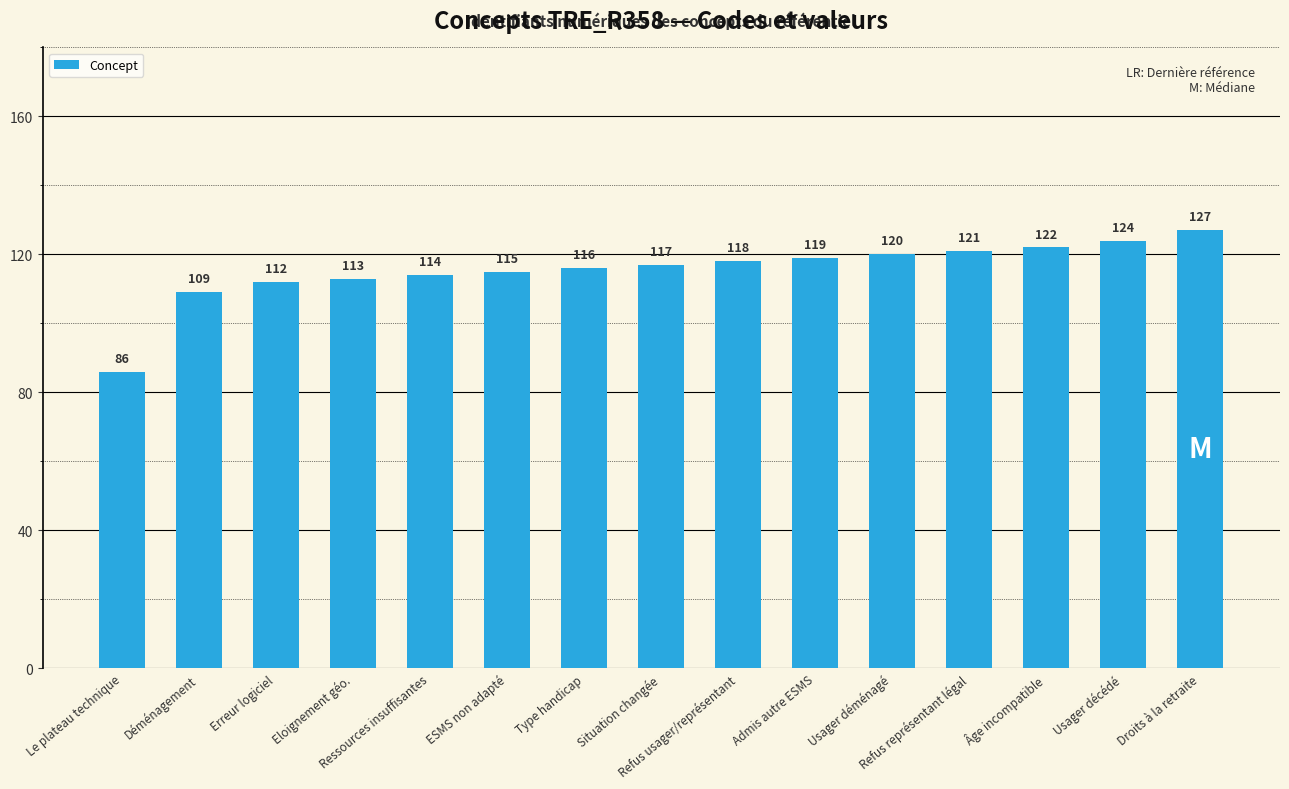

What value does the data have at Ressources insuffisantes, to the nearest 5?

115